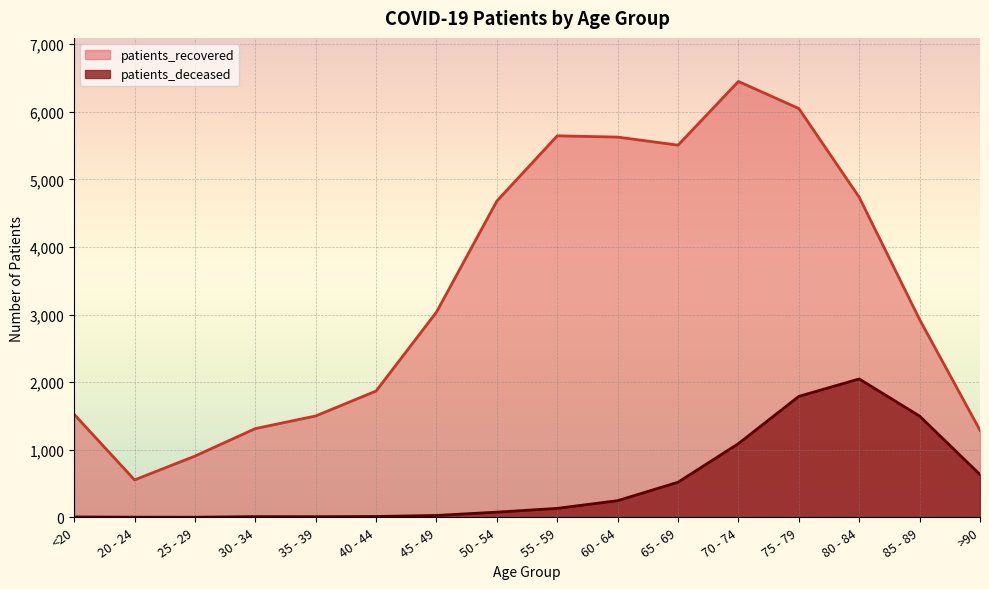

Reading left to right, list all the values displayed in this chart.

patients_recovered: 1524	554	906	1313	1500	1869	3037	4680	5645	5626	5507	6449	6049	4736	2927	1288
patients_deceased: 6	3	2	11	10	13	28	77	133	247	520	1091	1790	2048	1498	633